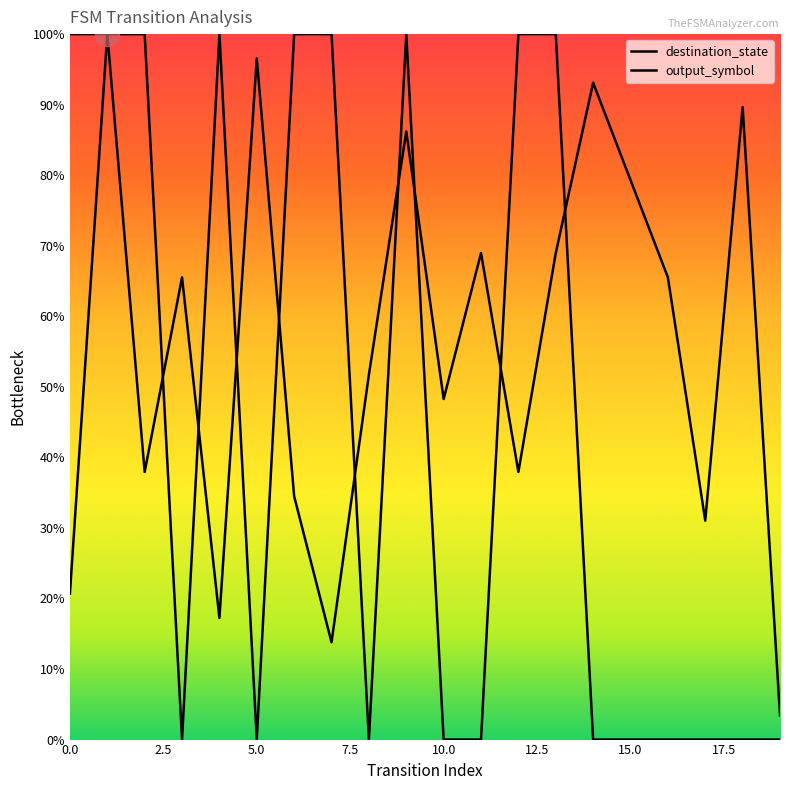

What is the total value across all series at 6?

134.5